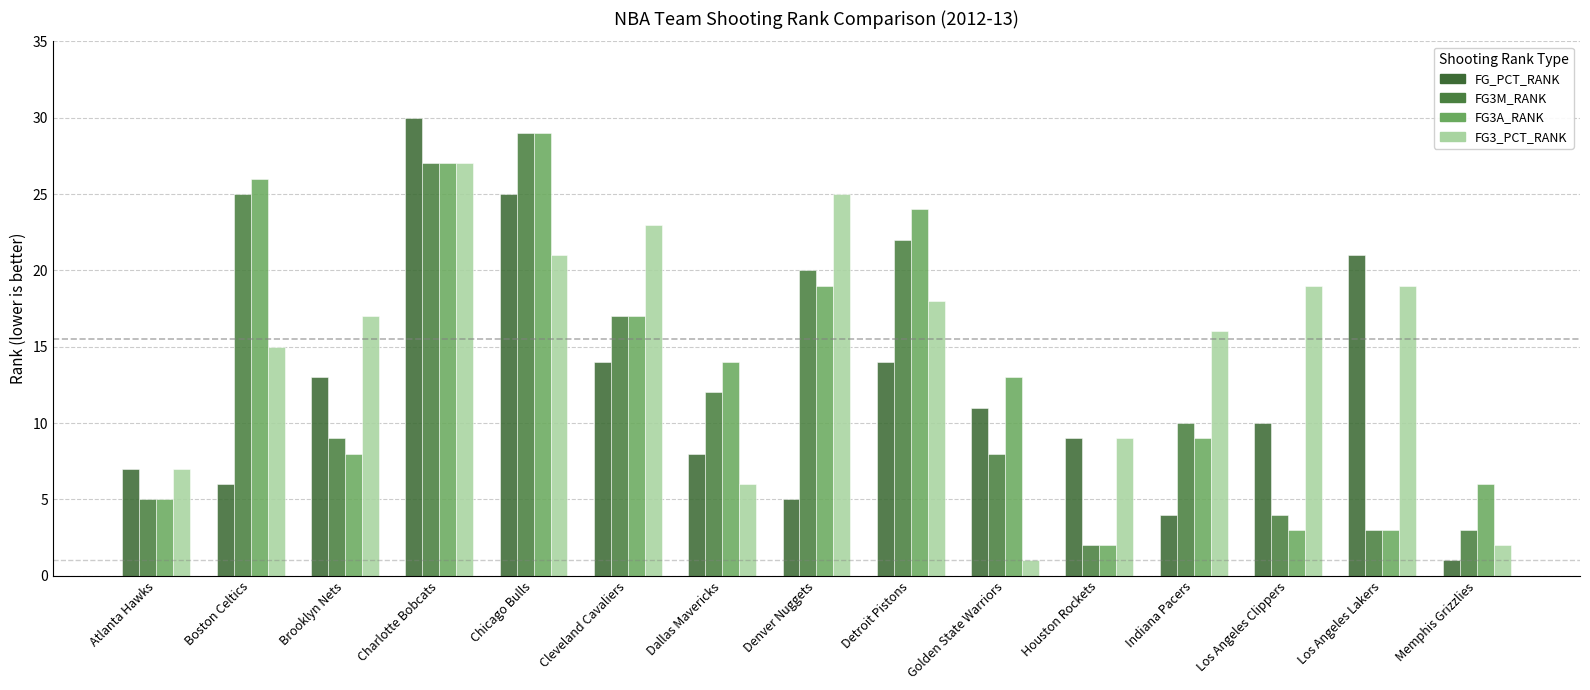

What are all the series names shown in the legend?

FG_PCT_RANK, FG3M_RANK, FG3A_RANK, FG3_PCT_RANK